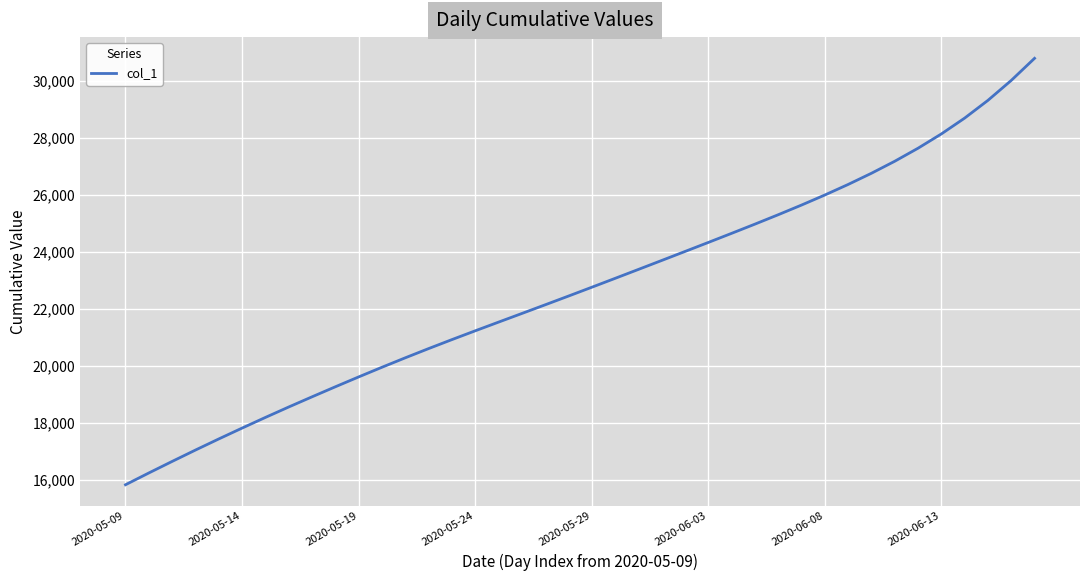

What is the greatest value displayed?

30801.0